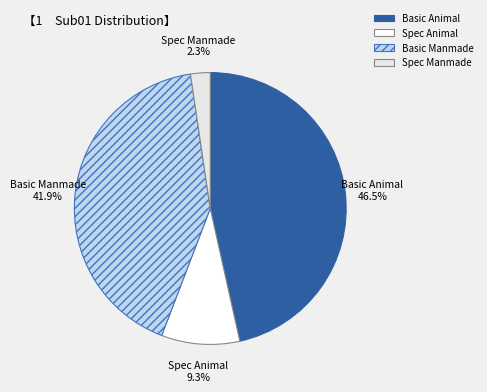

Is it true that Basic Manmade is 29% of the pie?

False